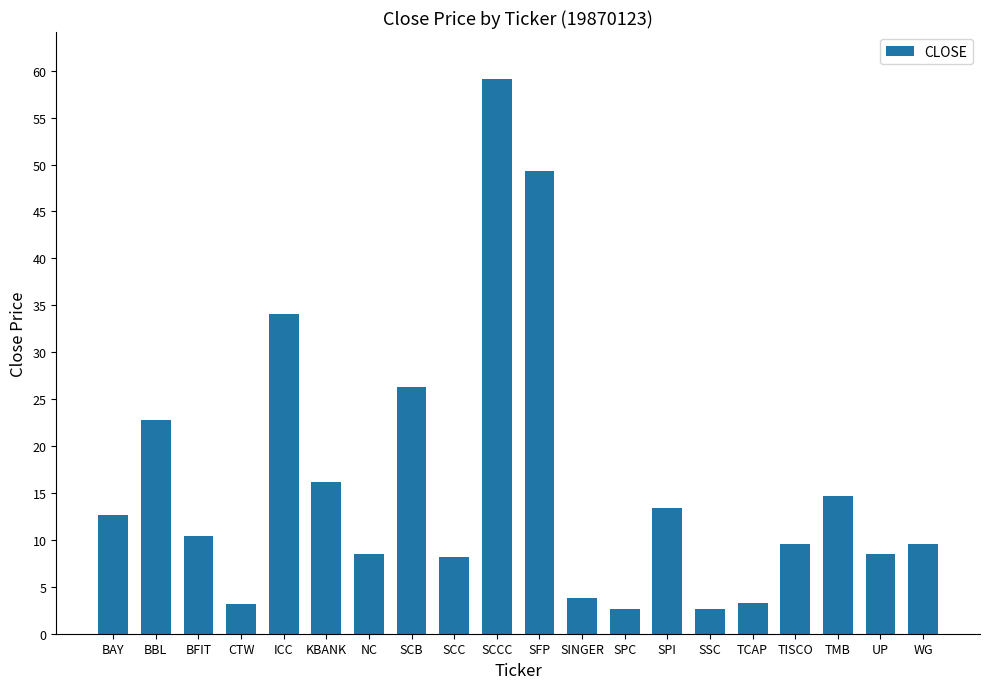

What is the label of the 10th bar from the right?

SFP